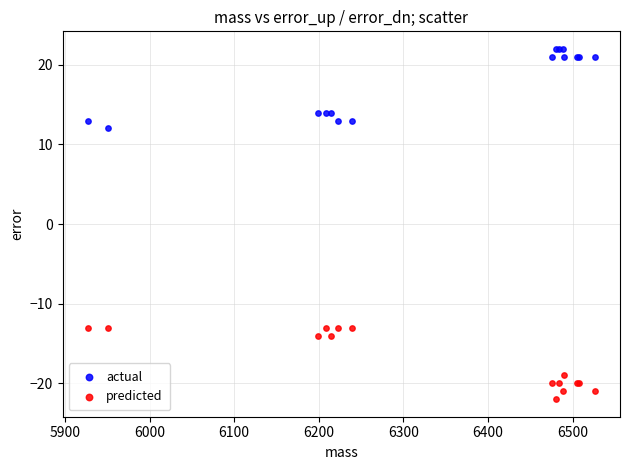

Which series reaches the minimum Y coordinate?

predicted